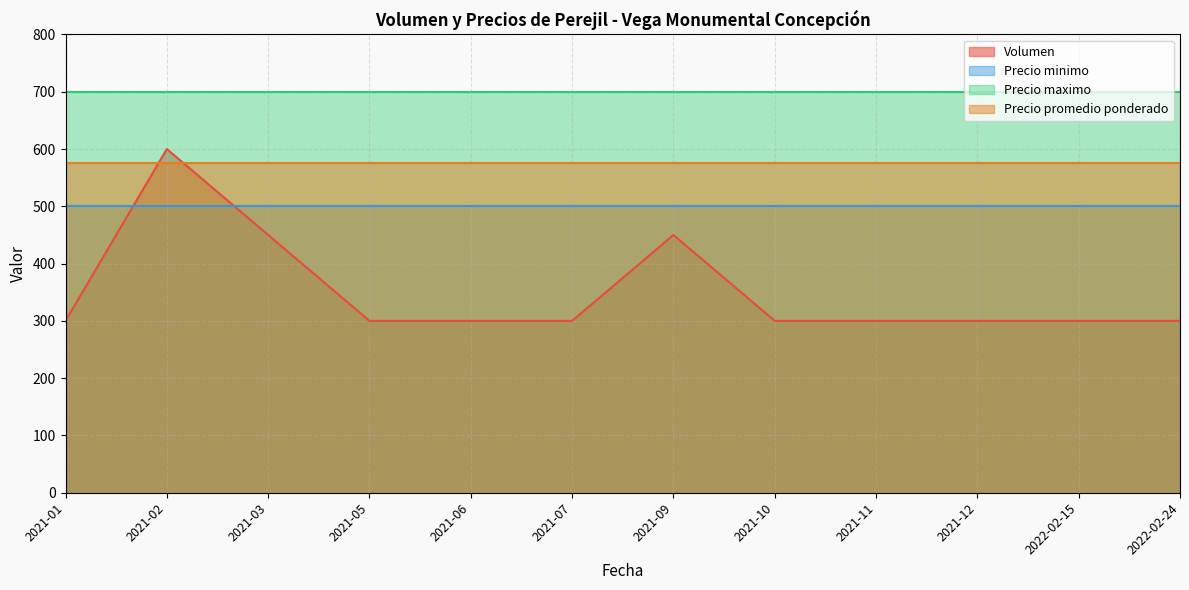

Is the value of Volumen at 2021-09 greater than the value of Precio maximo at 2022-02-15?

No